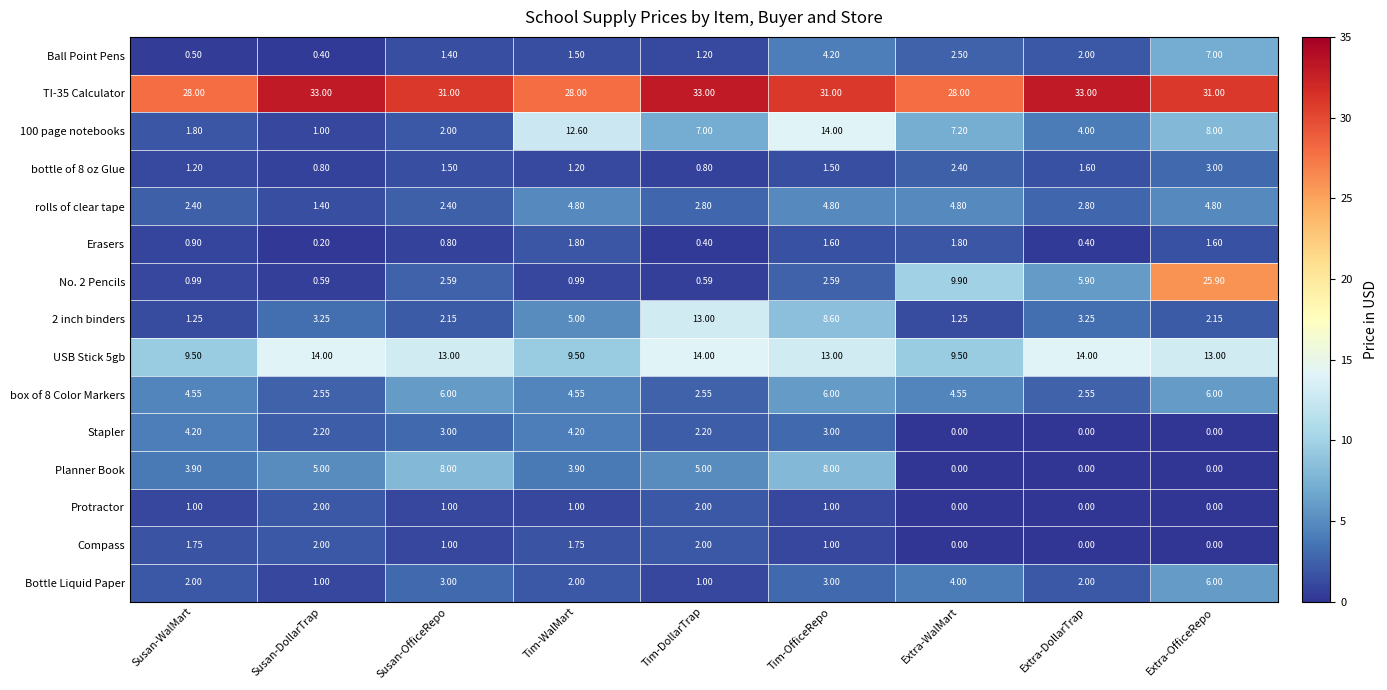

Where is Ball Point Pens nearest to the value 3?

Extra-WalMart